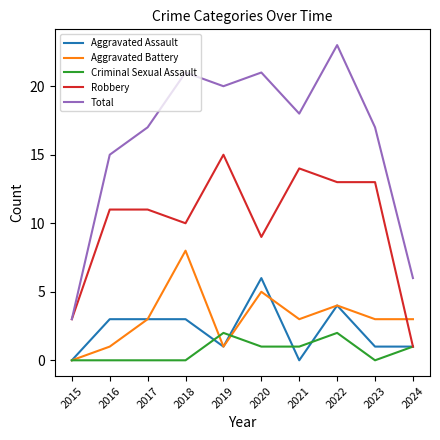

What is the highest value of the Total series?

23